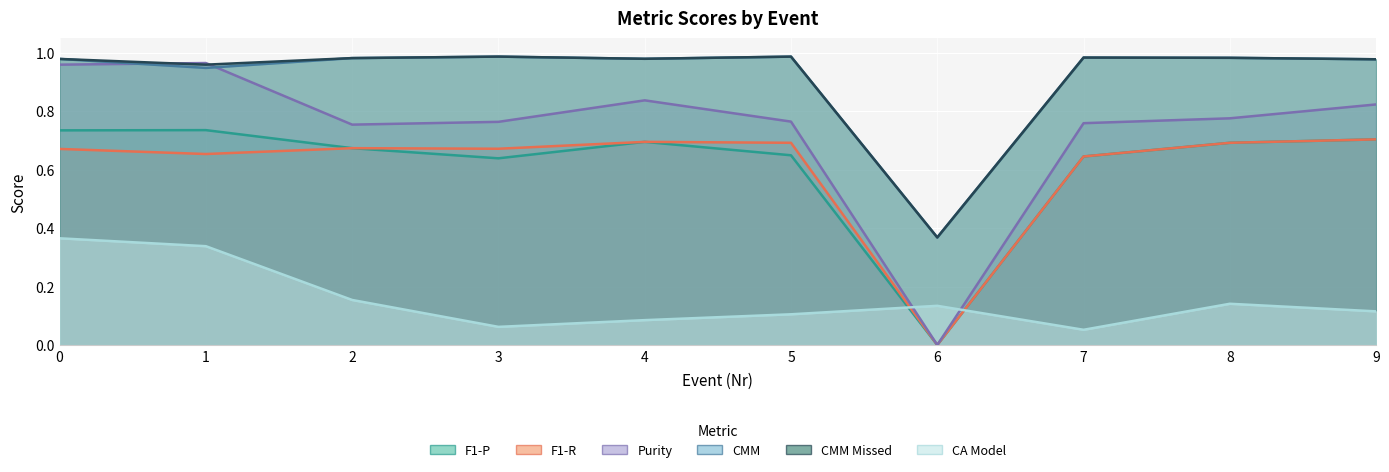

How many interior local peaks does the CA Model series have?

2